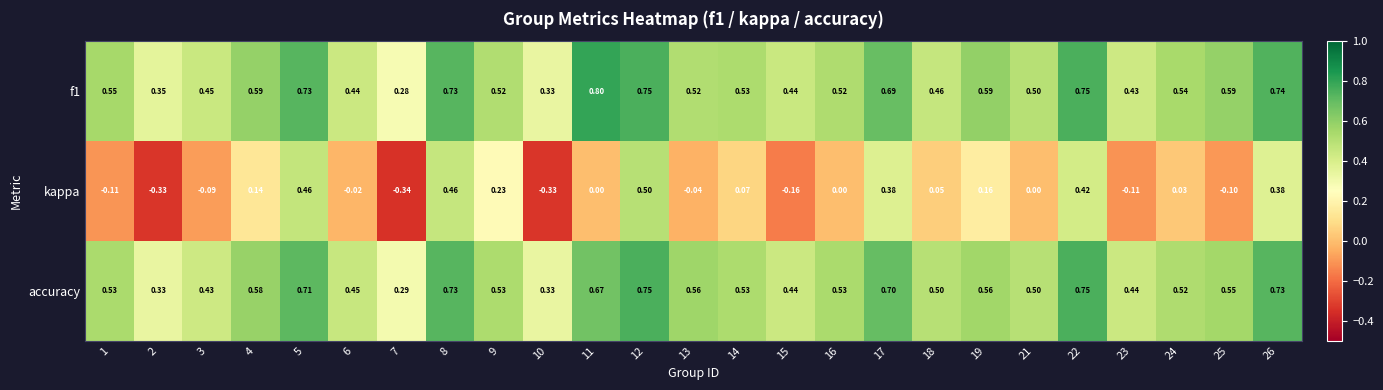

Between 10 and 12, which series saw the biggest shift?

kappa